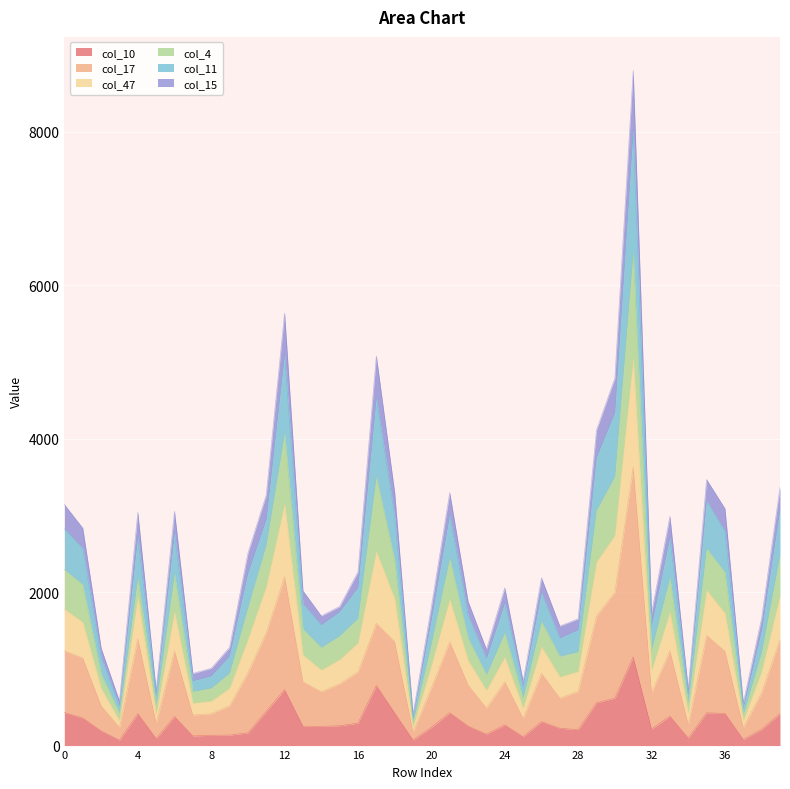

How many lines are shown in the chart?

6